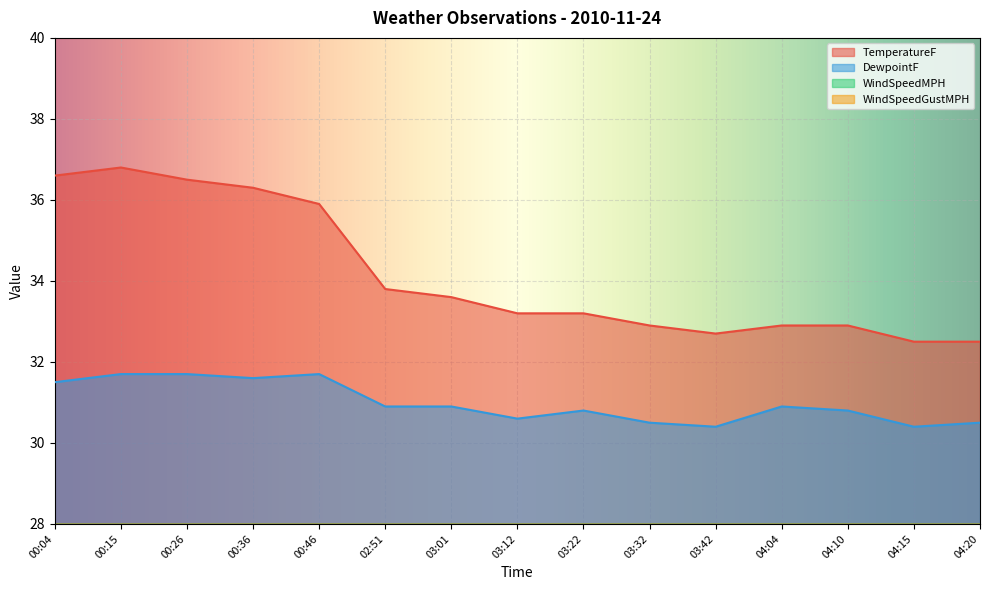

Reading left to right, extract all data points from this chart.

TemperatureF: 00:04=36.6	00:15=36.8	00:26=36.5	00:36=36.3	00:46=35.9	02:51=33.8	03:01=33.6	03:12=33.2	03:22=33.2	03:32=32.9	03:42=32.7	04:04=32.9	04:10=32.9	04:15=32.5	04:20=32.5
DewpointF: 00:04=31.5	00:15=31.7	00:26=31.7	00:36=31.6	00:46=31.7	02:51=30.9	03:01=30.9	03:12=30.6	03:22=30.8	03:32=30.5	03:42=30.4	04:04=30.9	04:10=30.8	04:15=30.4	04:20=30.5
WindSpeedMPH: 00:04=1.2	00:15=0.5	00:26=0.1	00:36=0.5	00:46=0.5	02:51=0.9	03:01=0.9	03:12=0.9	03:22=0.5	03:32=0.8	03:42=0.4	04:04=1.1	04:10=0.6	04:15=0.2	04:20=1.1
WindSpeedGustMPH: 00:04=1.7	00:15=1.6	00:26=1.2	00:36=1.3	00:46=1.2	02:51=1.6	03:01=1.2	03:12=1.6	03:22=1.2	03:32=1.1	03:42=1.2	04:04=1.9	04:10=1.9	04:15=1.2	04:20=1.4